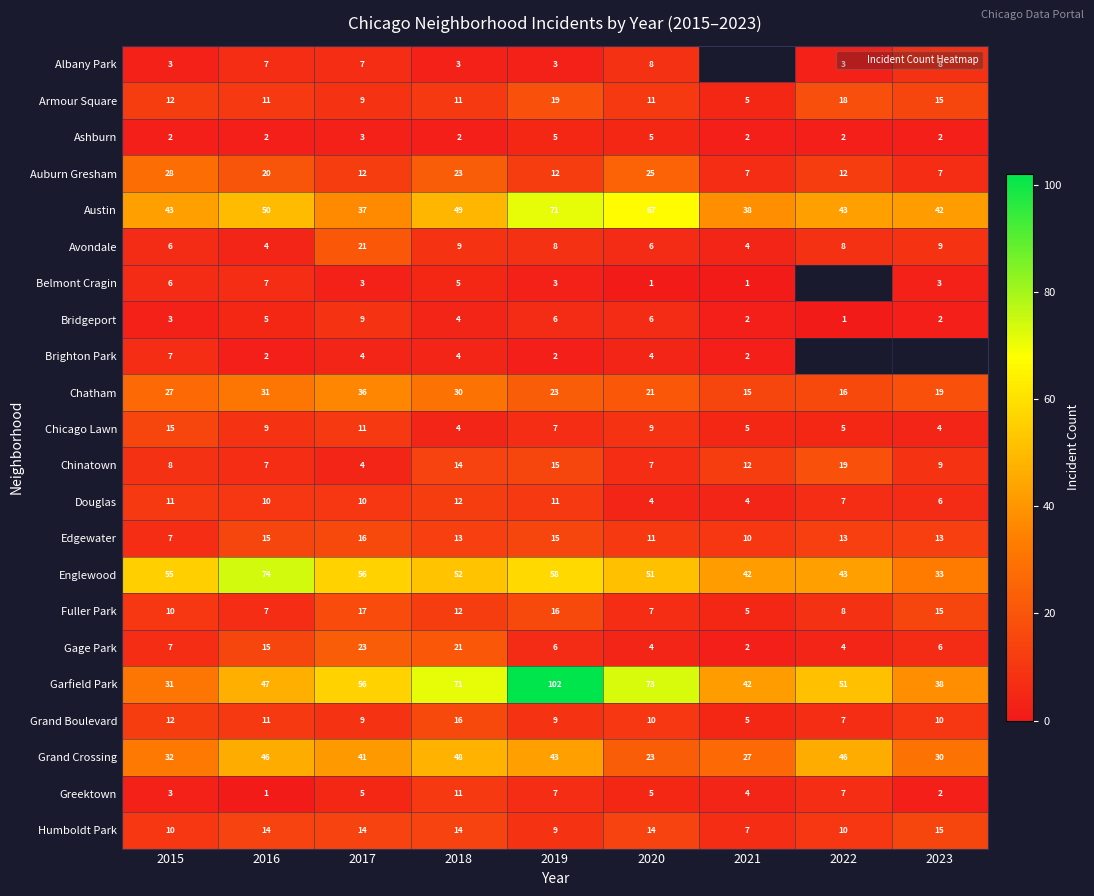

At which category is the sum across all series the highest?

2019